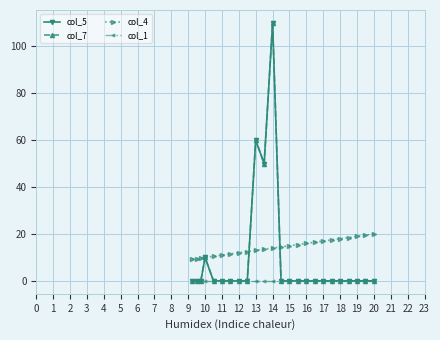

Reading left to right, what are all the values shown in this chart?

col_5: 0.0	0.0	0.0	10.0	0.0	0.0	0.0	0.0	0.0	60.0	50.0	110.0	0.0	0.0	0.0	0.0	0.0	0.0	0.0	0.0	0.0	0.0	0.0	0.0
col_7: 0.0	0.0	0.0	10.0	0.0	0.0	0.0	0.0	0.0	60.0	50.0	110.0	0.0	0.0	0.0	0.0	0.0	0.0	0.0	0.0	0.0	0.0	0.0	0.0
col_4: 9.2	9.5	9.8	10.0	10.5	11.0	11.5	12.0	12.5	13.0	13.5	14.0	14.5	15.0	15.5	16.0	16.5	17.0	17.5	18.0	18.5	19.0	19.5	20.0
col_1: 0.0	0.0	0.0	0.0	0.0	0.0	0.0	0.0	0.0	0.0	0.0	0.0	0.0	0.0	0.0	0.0	0.0	0.0	0.0	0.0	0.0	0.0	0.0	0.0